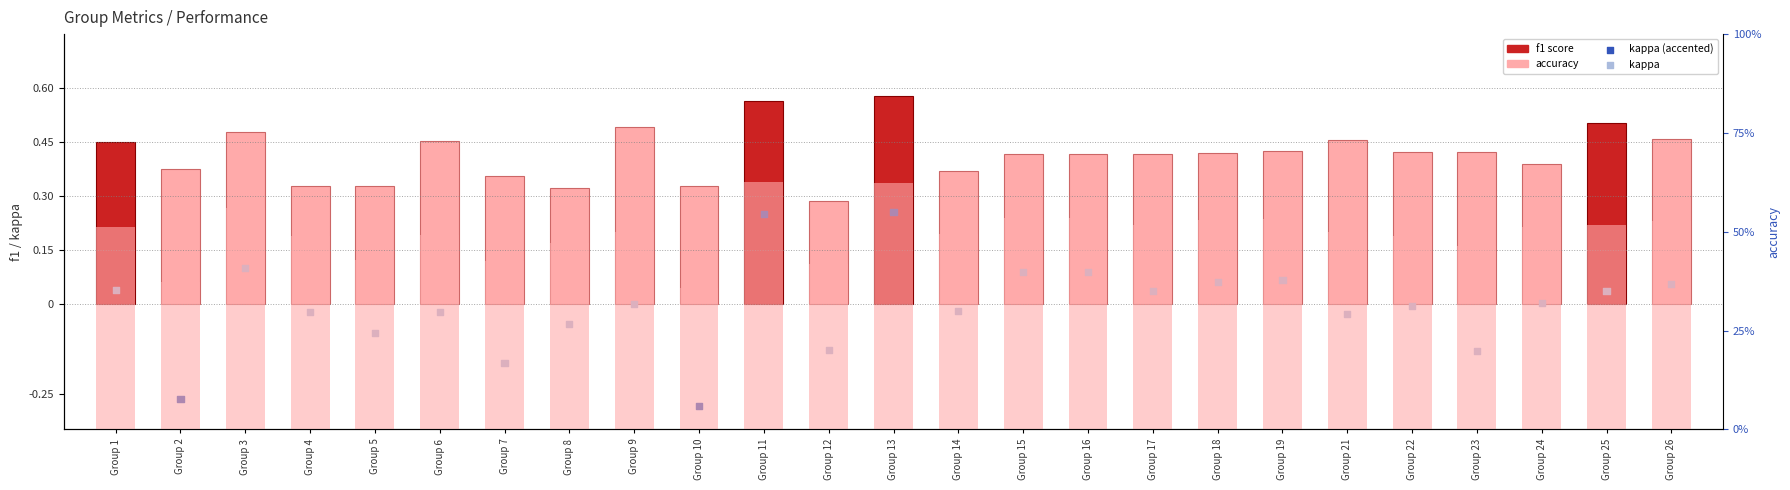

Which series contains the highest Y value?

accuracy